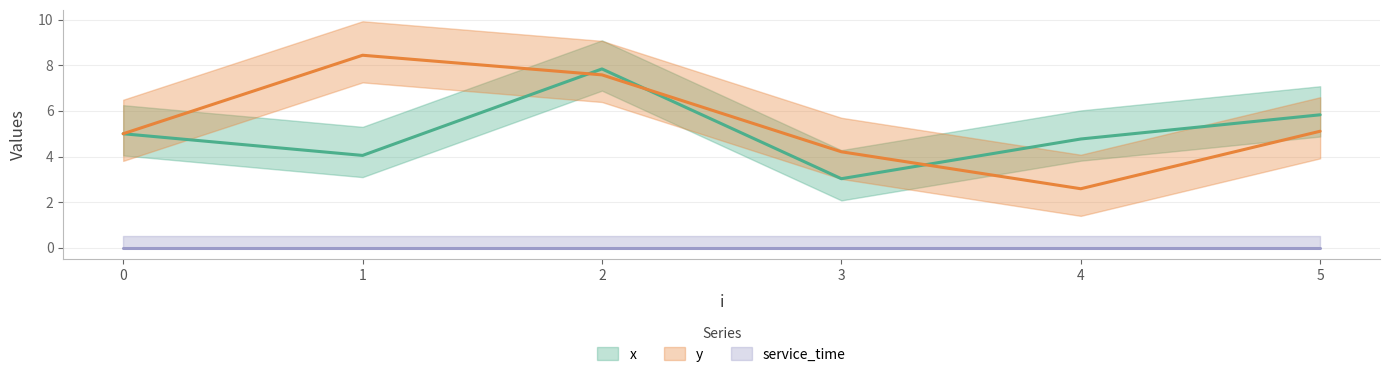

Where is the first local maximum for x?

2